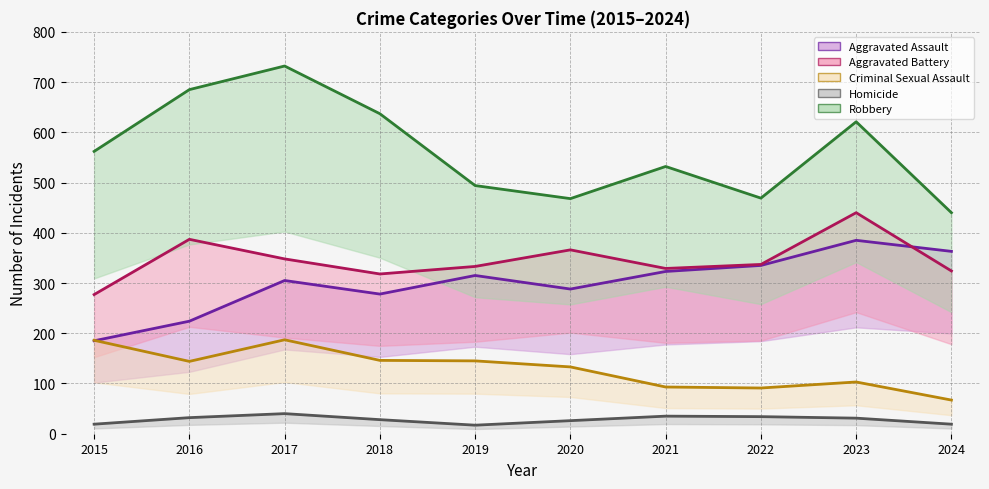

Where is Robbery nearest to the value 586?

2015